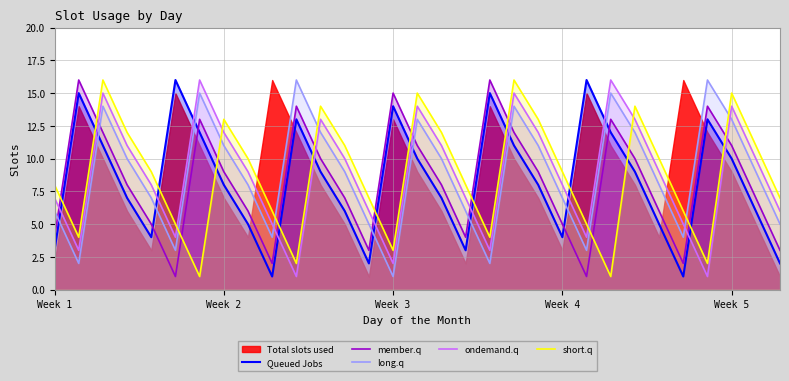

Which series has the largest total across all categories?

long.q